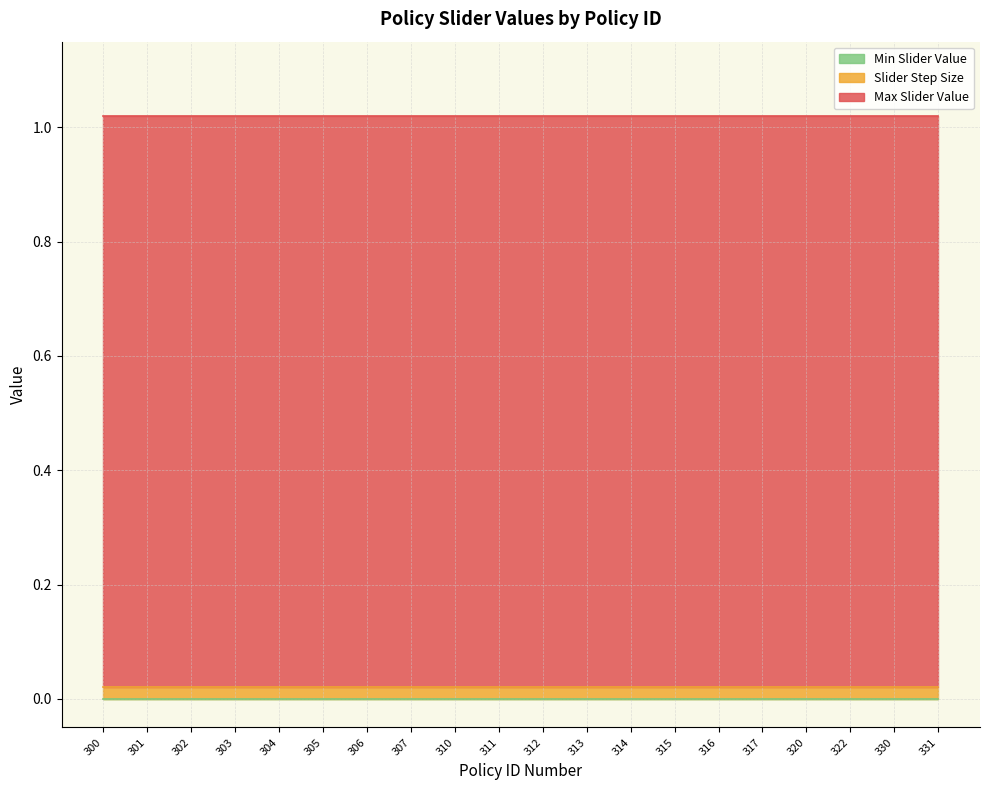

Rank the categories by Slider Step Size value from lowest to highest.

300, 301, 302, 303, 304, 305, 306, 307, 310, 311, 312, 313, 314, 315, 316, 317, 320, 322, 330, 331